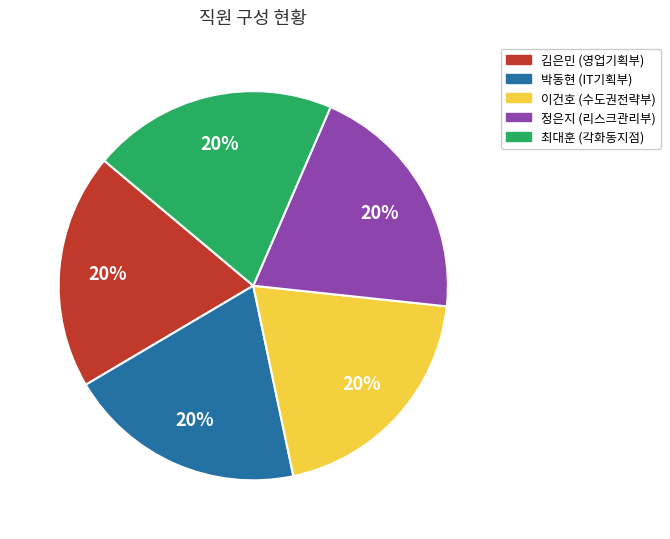

How many segments does this pie chart have?

5